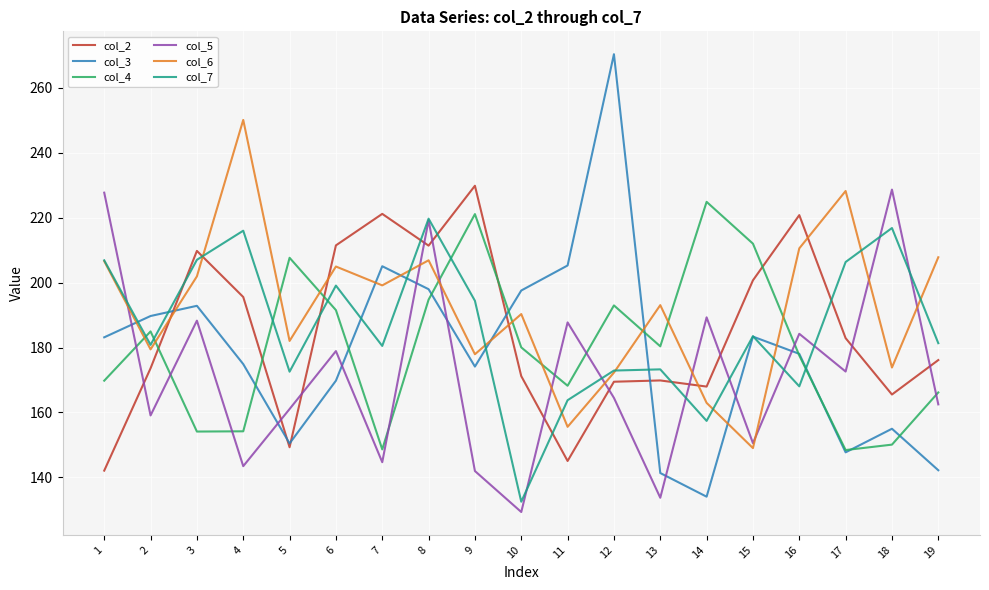

Is it true that col_4 equals 220.3 at 18?

False